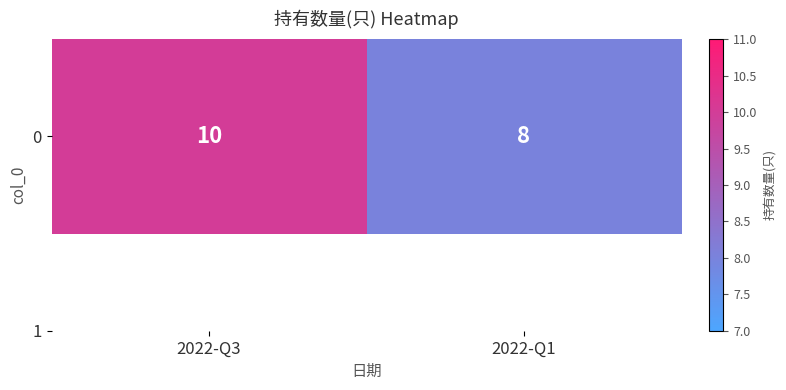

Is it true that the value at 2022-Q1 is 8?

True